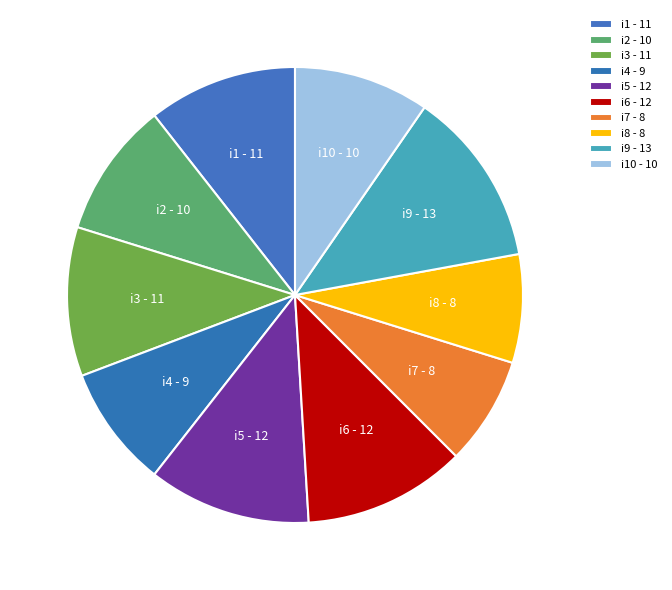

What is the largest slice in the pie chart?

i9 - 13